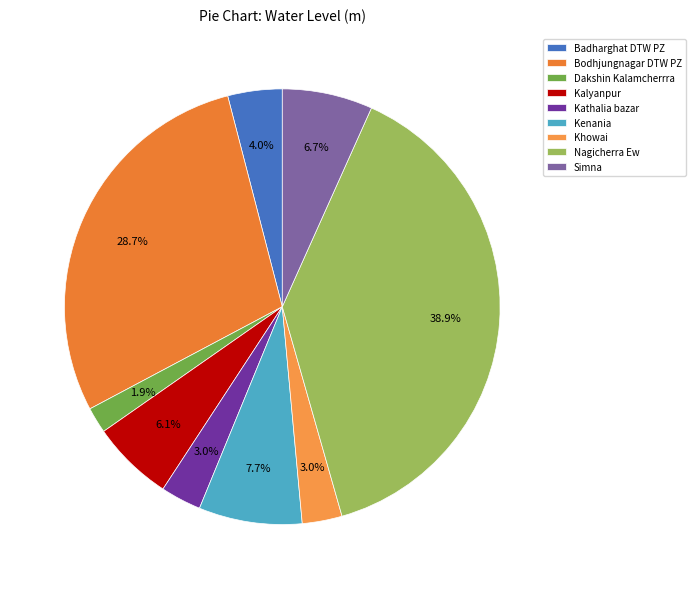

How many segments does this pie chart have?

9